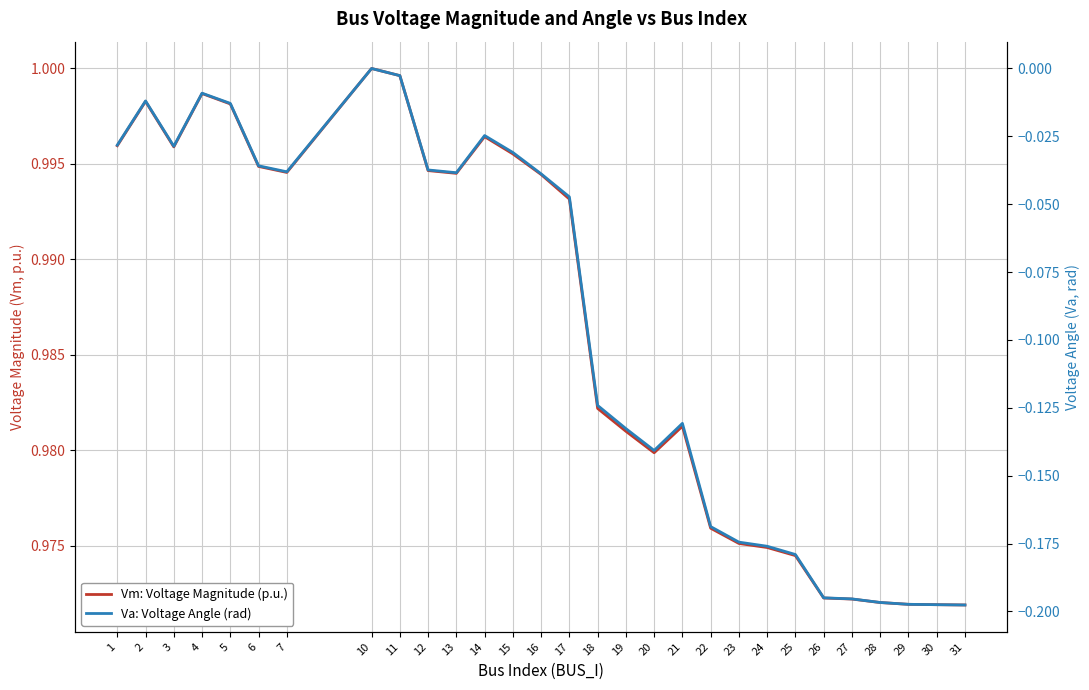

Reading right to left, extract all data points from this chart.

Vm: Voltage Magnitude (p.u.): 31=1.0	30=1.0	29=1.0	28=1.0	27=1.0	26=1.0	25=1.0	24=1.0	23=1.0	22=1.0	21=1.0	20=1.0	19=1.0	18=1.0	17=1.0	16=1.0	15=1.0	14=1.0	13=1.0	12=1.0	11=1.0	10=1.0	7=1.0	6=1.0	5=1.0	4=1.0	3=1.0	2=1.0	1=1.0
Va: Voltage Angle (rad): 31=-0.2	30=-0.2	29=-0.2	28=-0.2	27=-0.2	26=-0.2	25=-0.2	24=-0.2	23=-0.2	22=-0.2	21=-0.1	20=-0.1	19=-0.1	18=-0.1	17=-0.0	16=-0.0	15=-0.0	14=-0.0	13=-0.0	12=-0.0	11=-0.0	10=0.0	7=-0.0	6=-0.0	5=-0.0	4=-0.0	3=-0.0	2=-0.0	1=-0.0